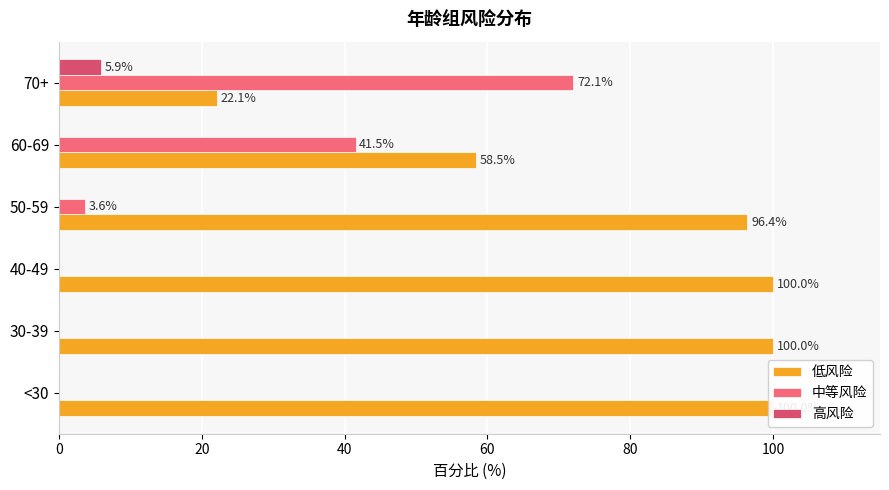

How many bars are there in each group?

3